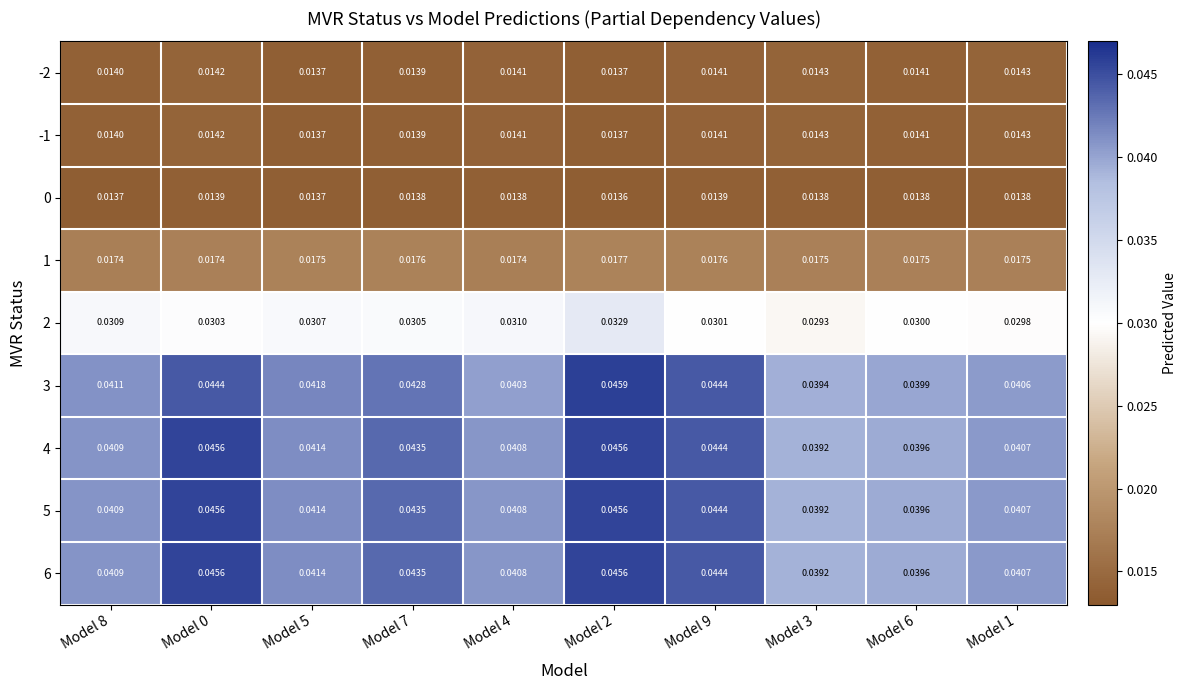

Is the value of 2 at Model 0 greater than the value of 5 at Model 7?

No